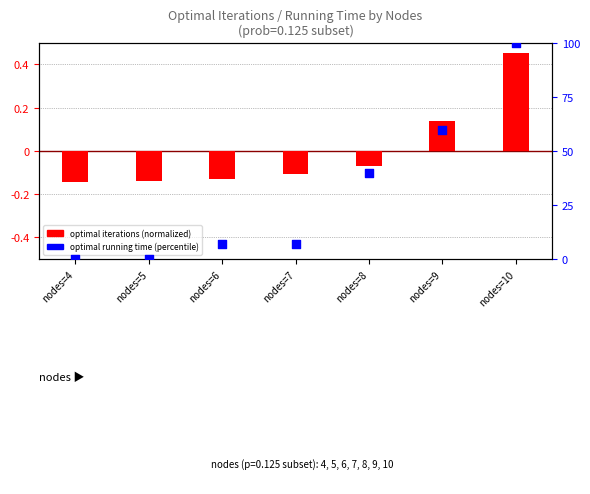

Which series has the largest total across all categories?

optimal running time